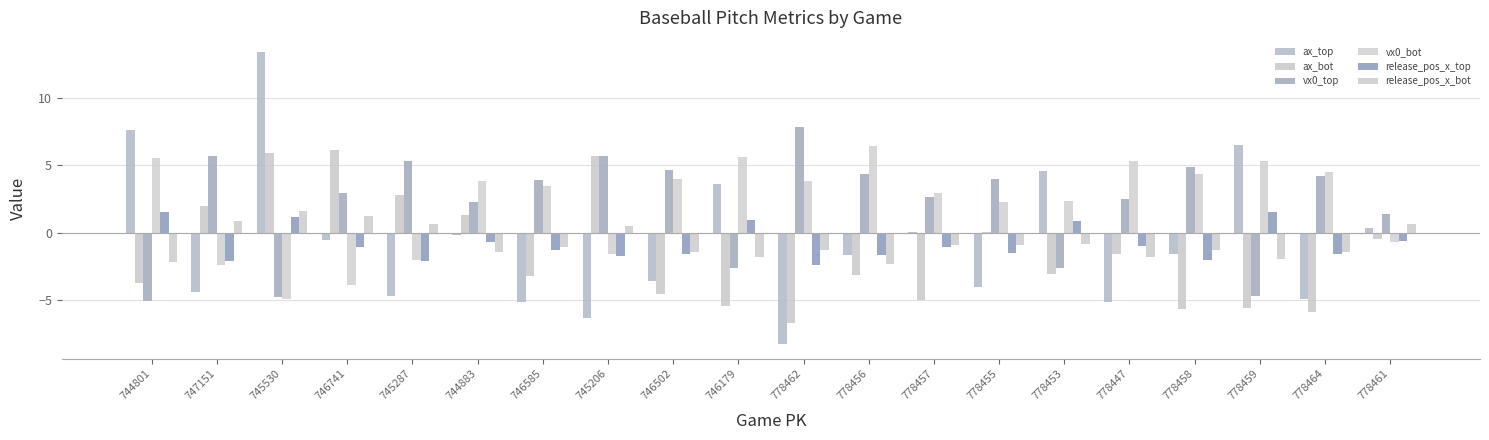

List the series in order of their peak value, lowest first.

release_pos_x_top, release_pos_x_bot, ax_bot, vx0_bot, vx0_top, ax_top